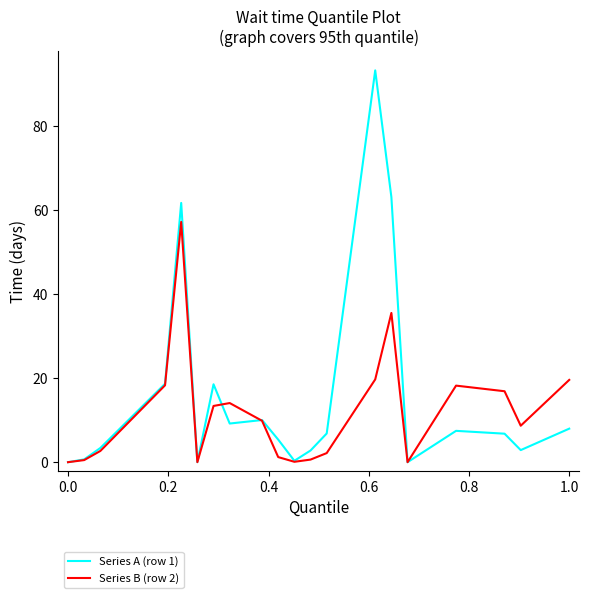

Does the chart display data point markers on the line(s)?

No